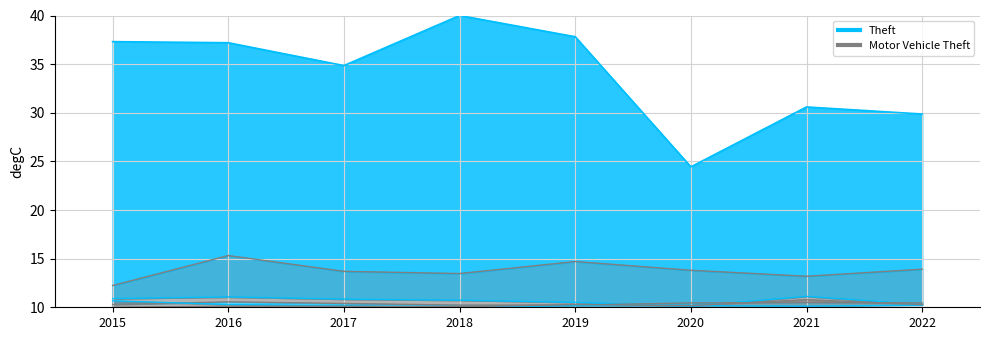

The Robbery series shows 10.2 at 2022. True or false?

True